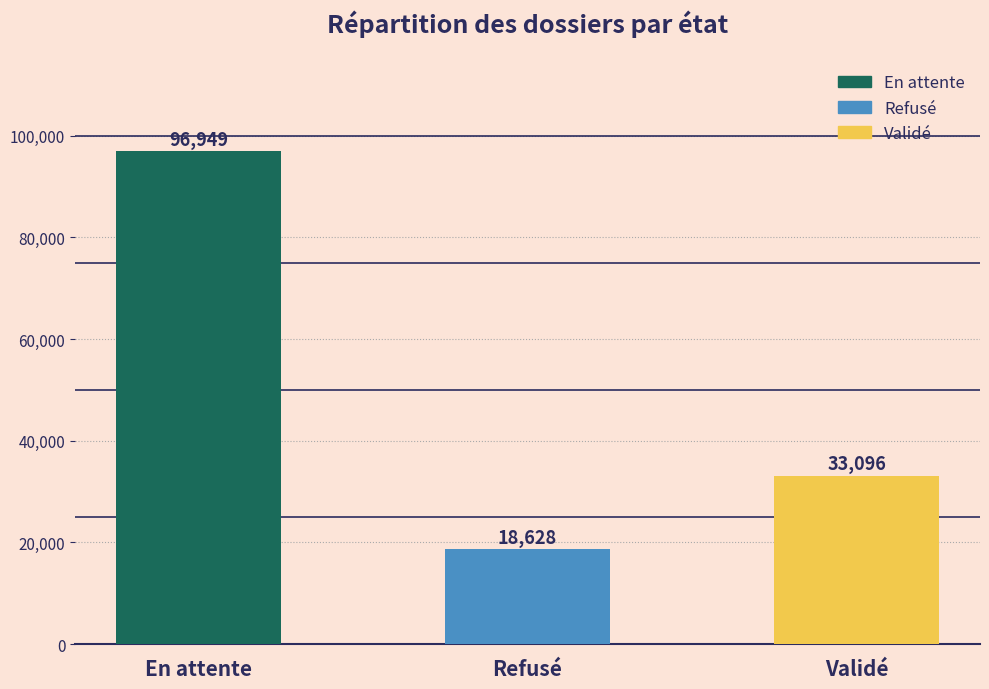

What is the sum of the values at Refusé and En attente?

115577